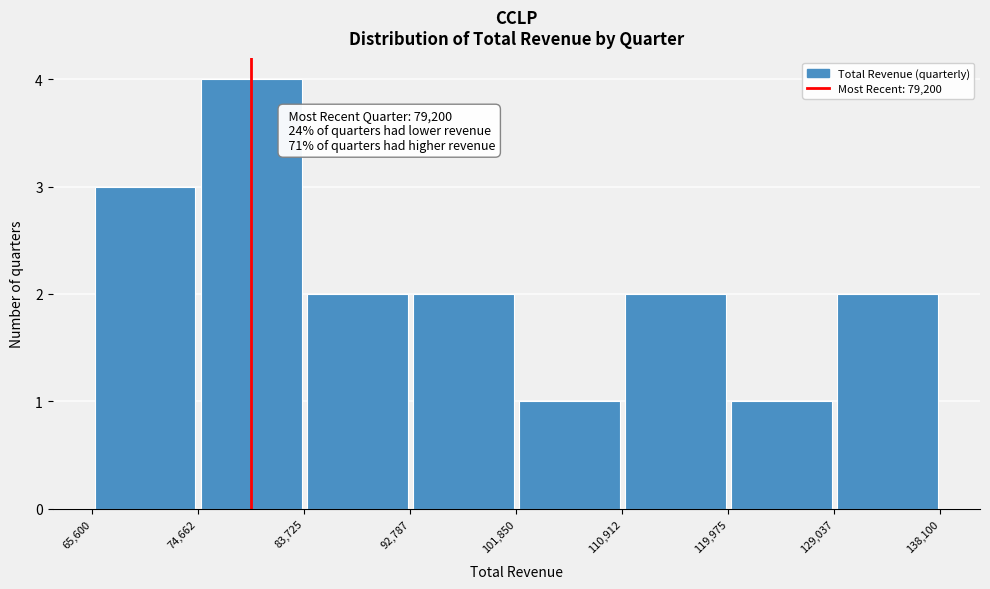

Which range on the x-axis has the tallest bar?

74,662 to 83,725